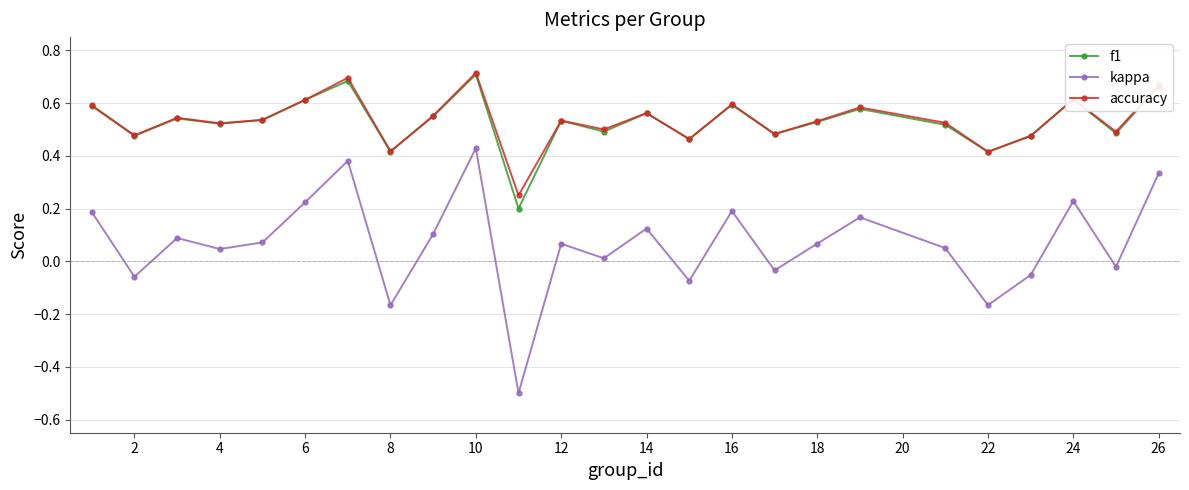

True or false: kappa and accuracy cross at least once.

False